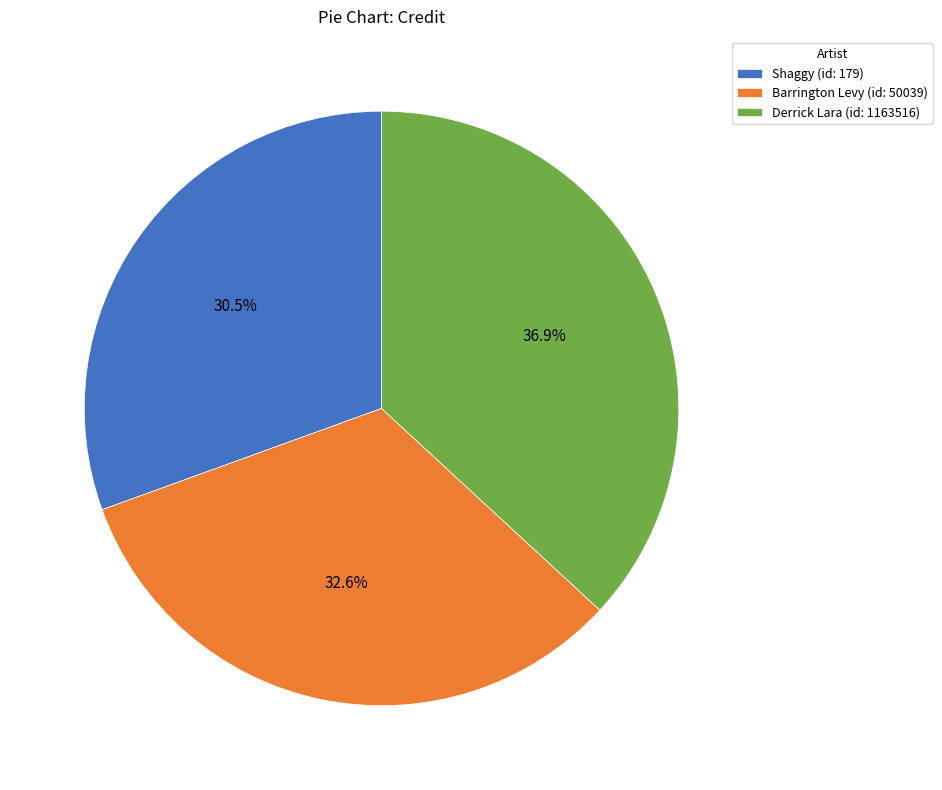

How many slices are in this pie chart?

3